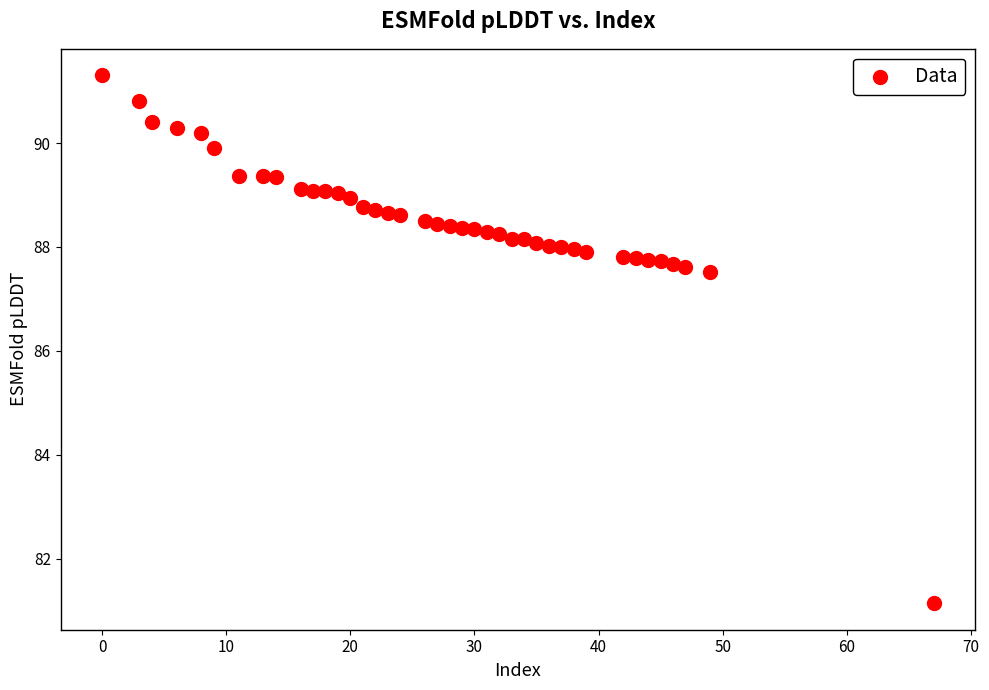

What is the range of Y values (max minus min)?

10.2